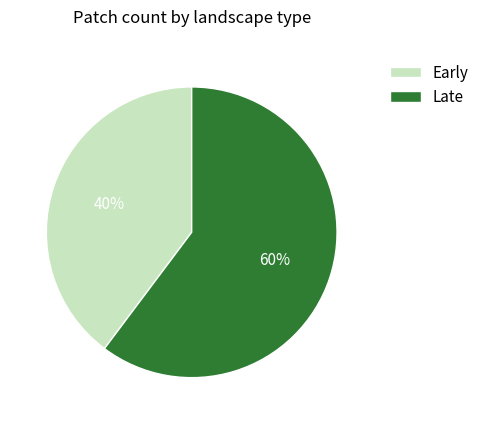

Count the number of slices in the pie.

2